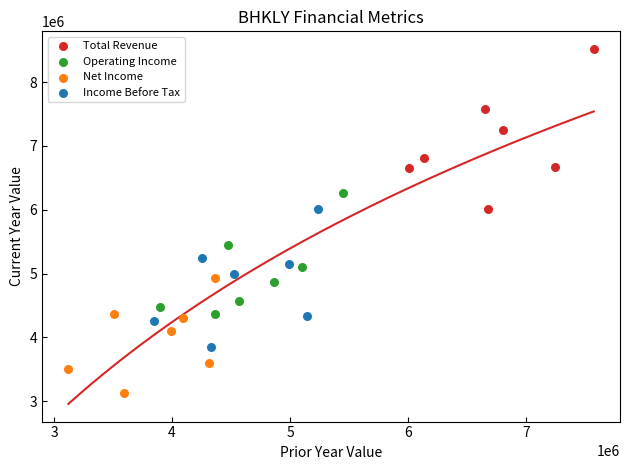

Which series has the largest Y range (max minus min)?

Total Revenue